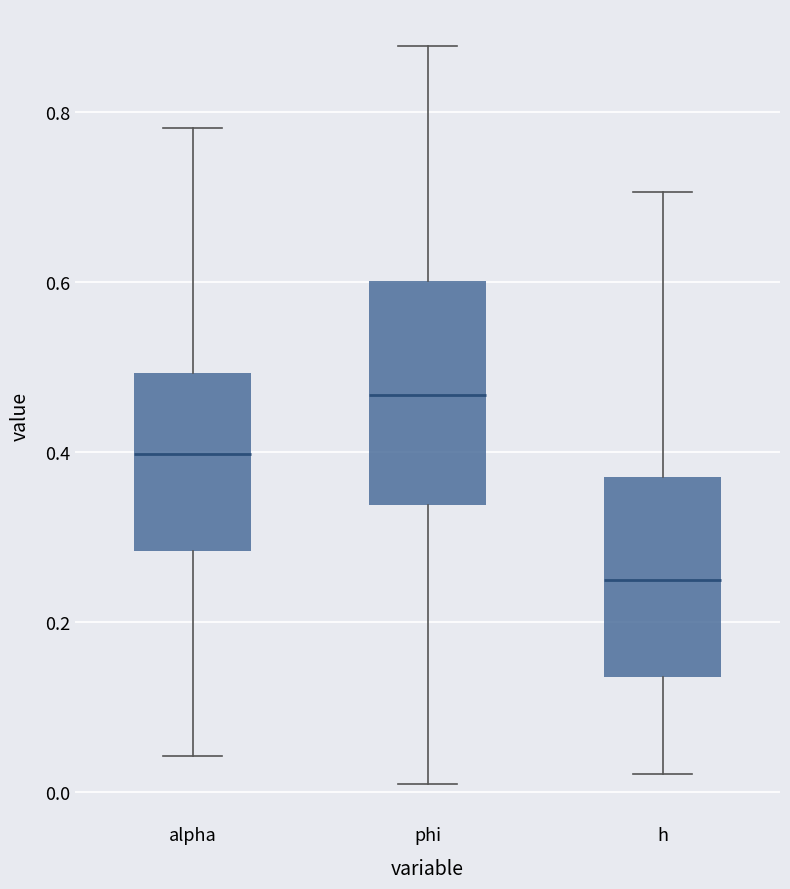

Comparing the boxes themselves (not the whiskers), which one is the tallest?

phi